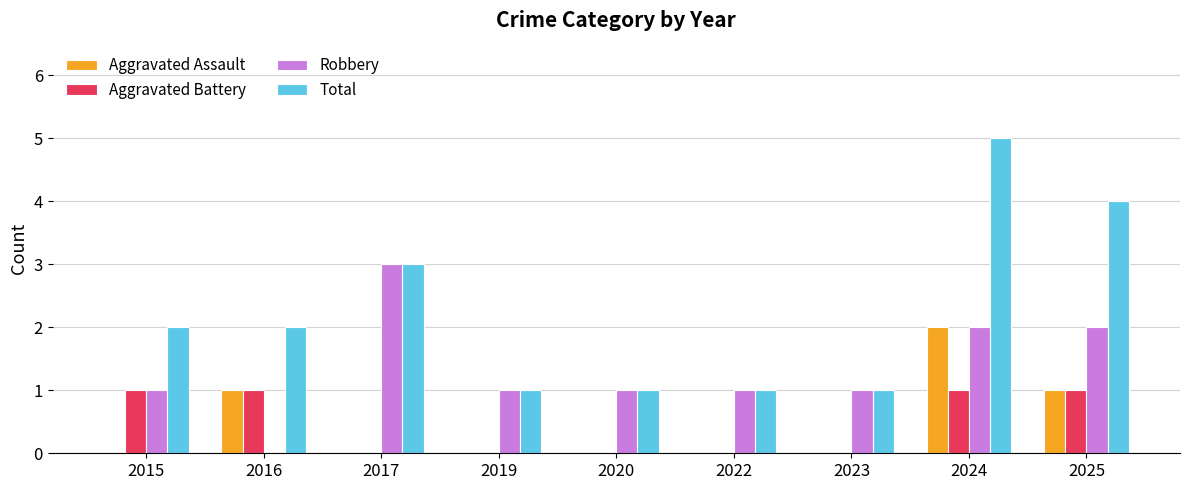

Does the chart contain stacked bars?

No